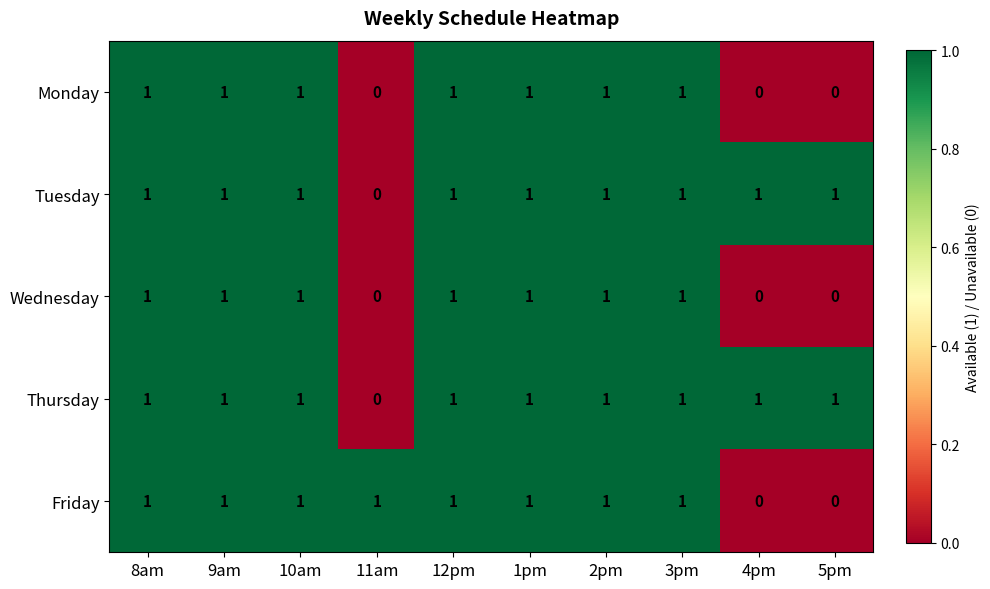

At how many categories does at least one series exceed 0?

10